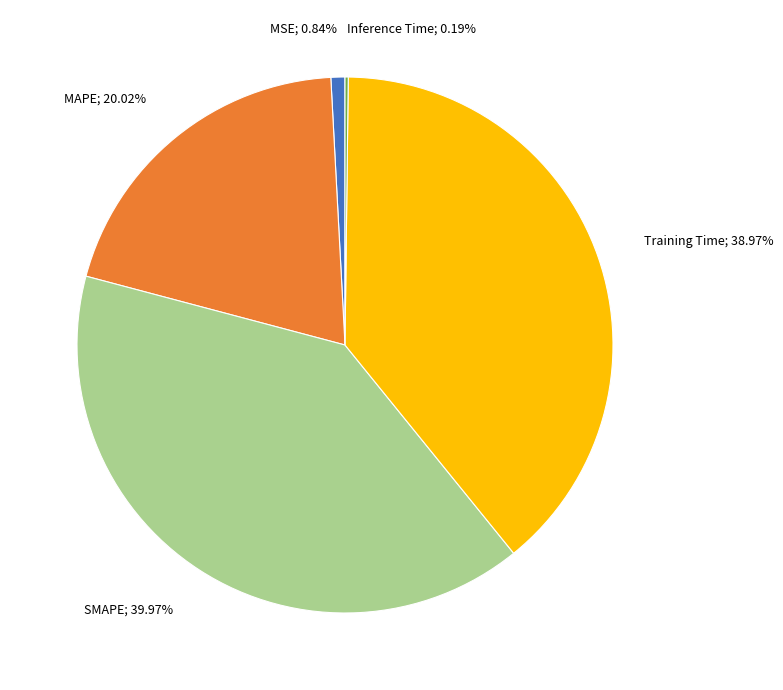

Is there any slice that represents more than half of the pie?

No